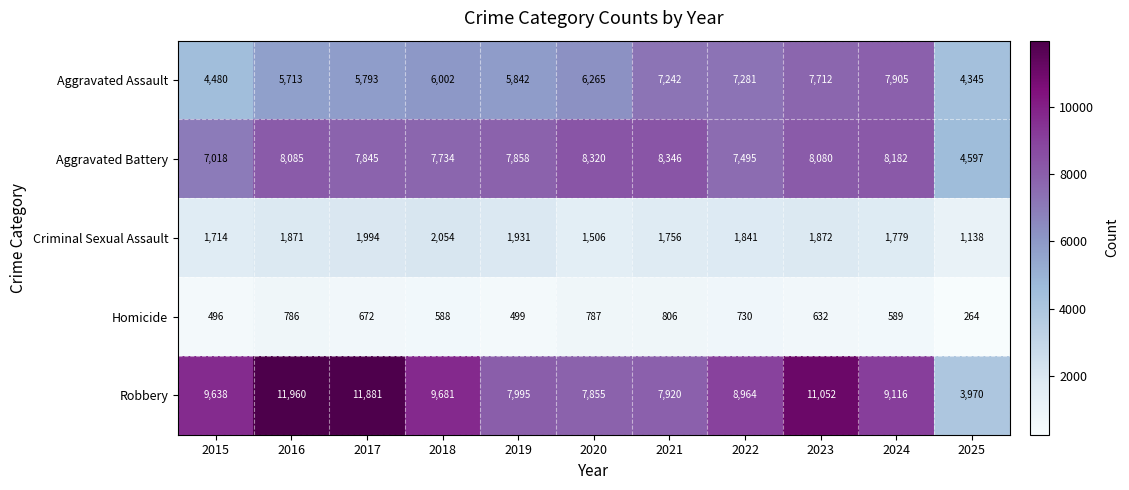

Which series has the largest range (max minus min)?

Robbery